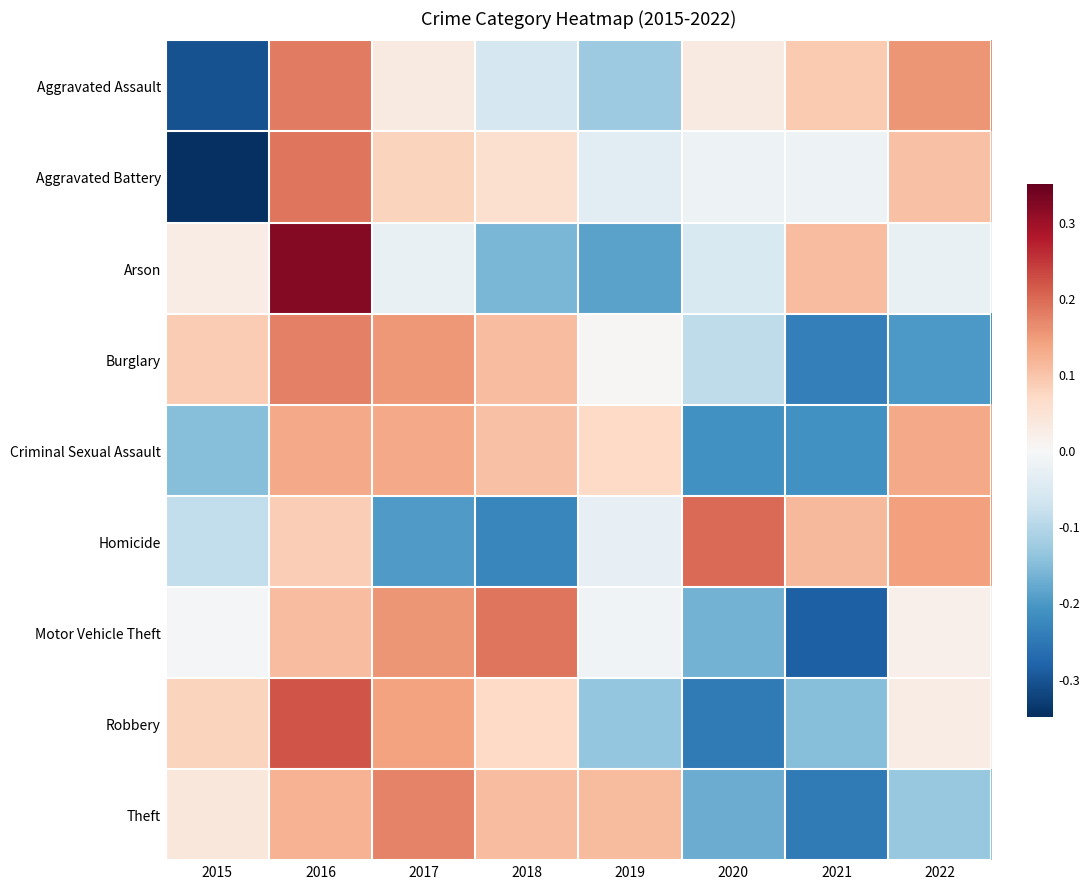

Reading right to left, list all the values displayed in this chart.

Aggravated Assault: 2022=0.2	2021=0.1	2020=0.0	2019=-0.1	2018=-0.1	2017=0.0	2016=0.2	2015=-0.3
Aggravated Battery: 2022=0.1	2021=-0.0	2020=-0.0	2019=-0.0	2018=0.1	2017=0.1	2016=0.2	2015=-0.4
Arson: 2022=-0.0	2021=0.1	2020=-0.1	2019=-0.2	2018=-0.2	2017=-0.0	2016=0.3	2015=0.0
Burglary: 2022=-0.2	2021=-0.2	2020=-0.1	2019=0.0	2018=0.1	2017=0.2	2016=0.2	2015=0.1
Criminal Sexual Assault: 2022=0.1	2021=-0.2	2020=-0.2	2019=0.1	2018=0.1	2017=0.1	2016=0.1	2015=-0.1
Homicide: 2022=0.1	2021=0.1	2020=0.2	2019=-0.0	2018=-0.2	2017=-0.2	2016=0.1	2015=-0.1
Motor Vehicle Theft: 2022=0.0	2021=-0.3	2020=-0.2	2019=-0.0	2018=0.2	2017=0.2	2016=0.1	2015=-0.0
Robbery: 2022=0.0	2021=-0.1	2020=-0.2	2019=-0.1	2018=0.1	2017=0.1	2016=0.2	2015=0.1
Theft: 2022=-0.1	2021=-0.2	2020=-0.2	2019=0.1	2018=0.1	2017=0.2	2016=0.1	2015=0.0